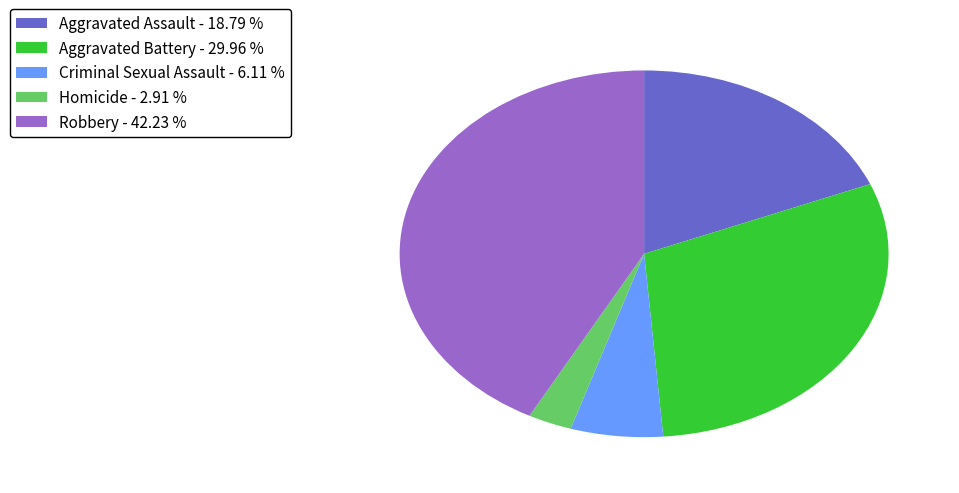

Is it true that Aggravated Assault is 19% of the pie?

True